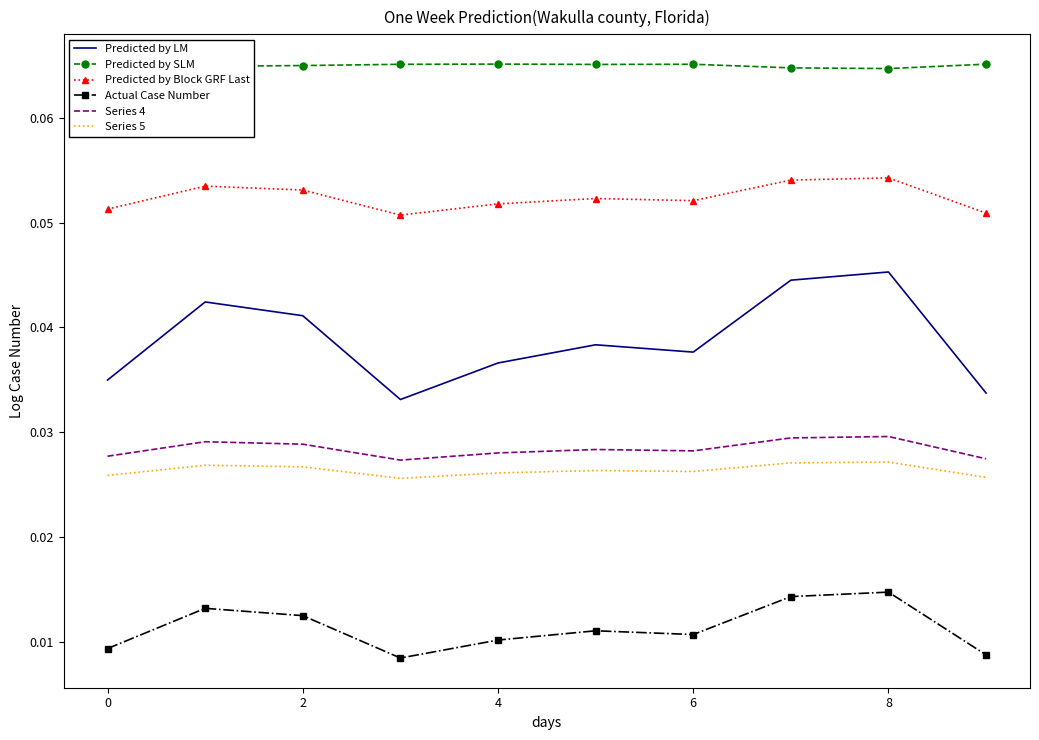

True or false: Predicted by SLM and Series 4 cross at least once.

False